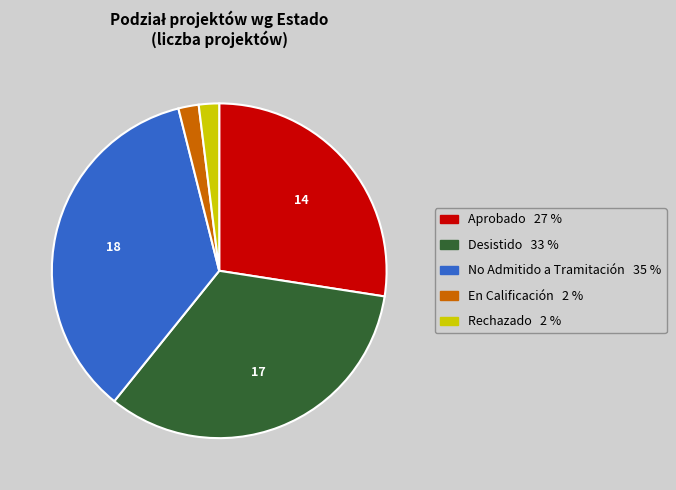

Does any single category account for the majority?

No